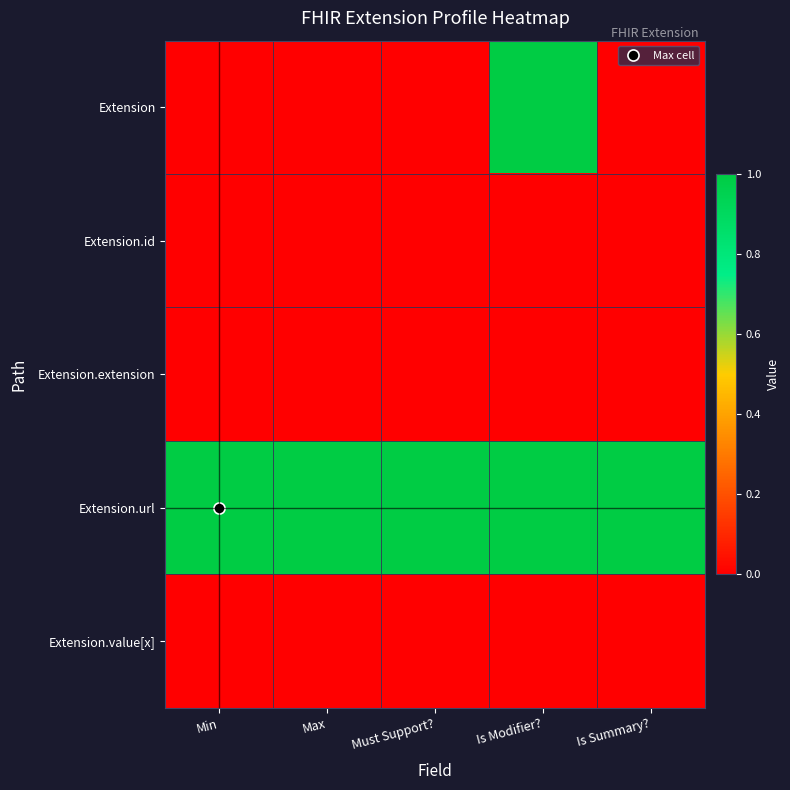

What is the difference between the highest and lowest values at Max?

1